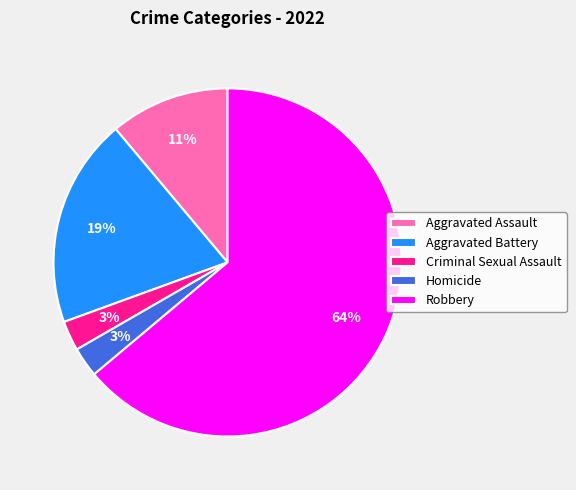

True or false: Robbery accounts for 64% of the total.

True